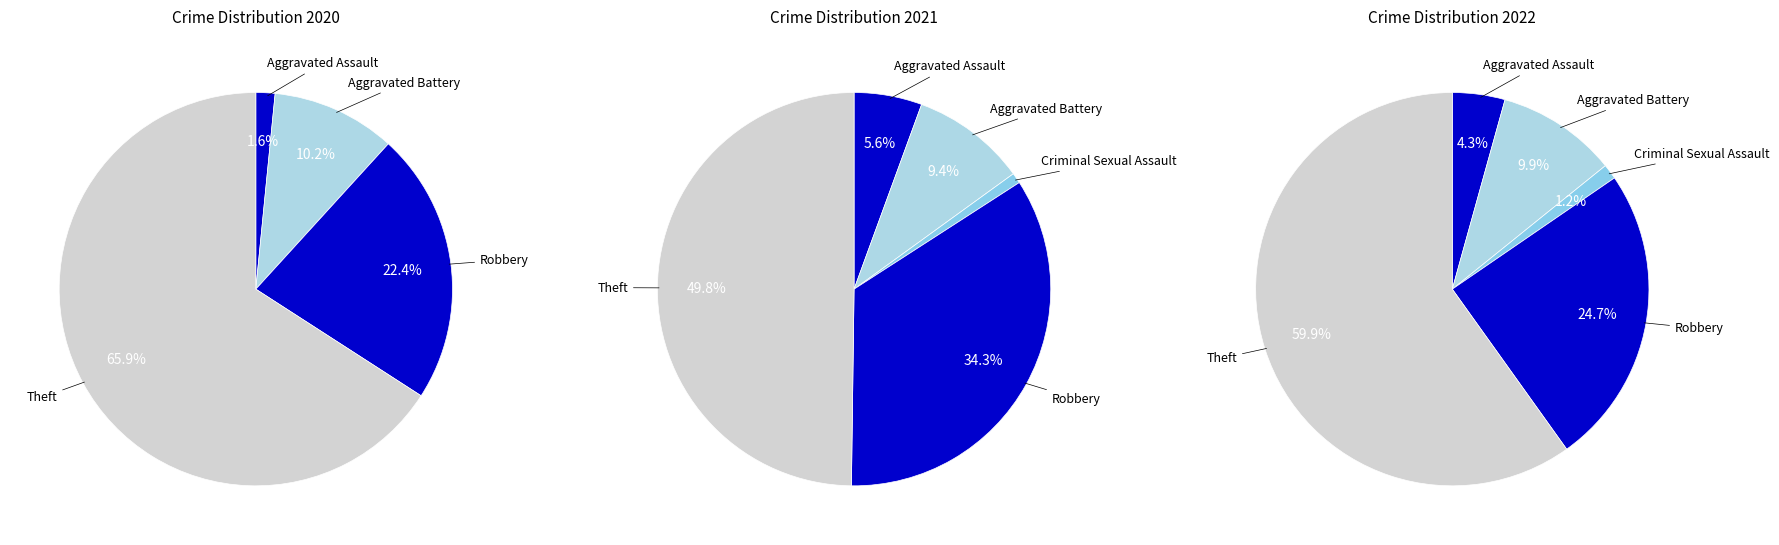

What is the majority slice?

Theft